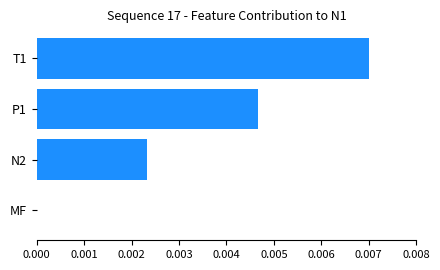

Which category has the highest value across all series?

T1